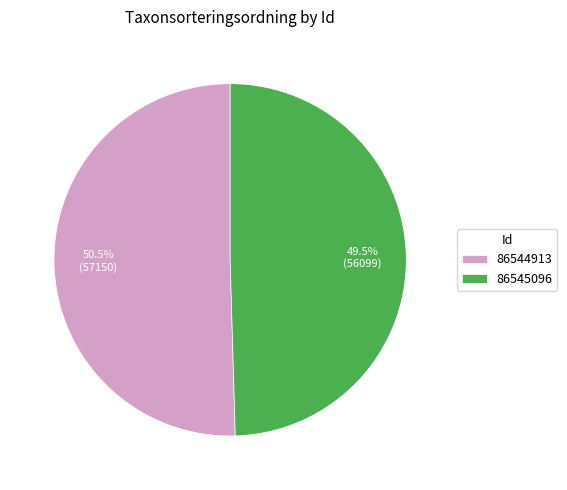

What percentage do 86544913 and 86545096 together represent?

100.0%